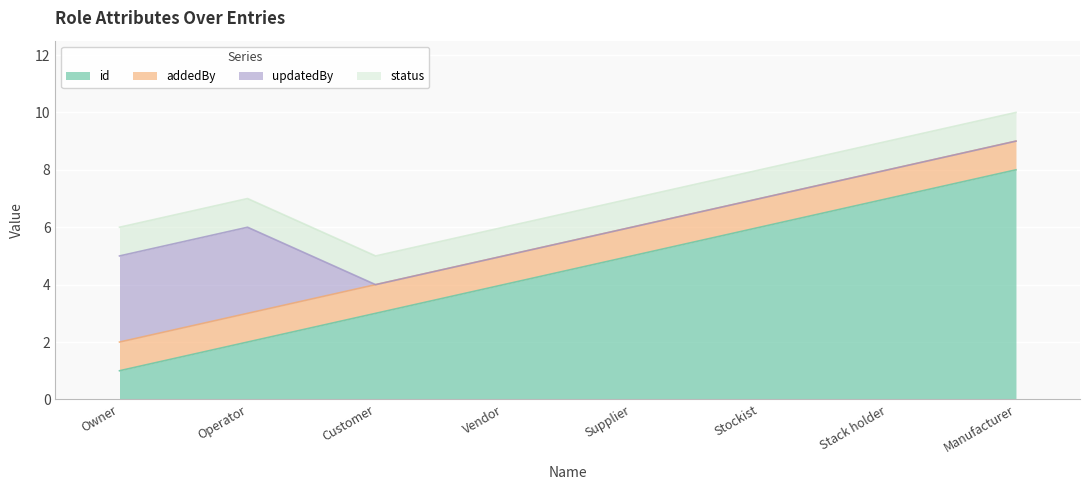

At which label is status closest to 1?

Owner